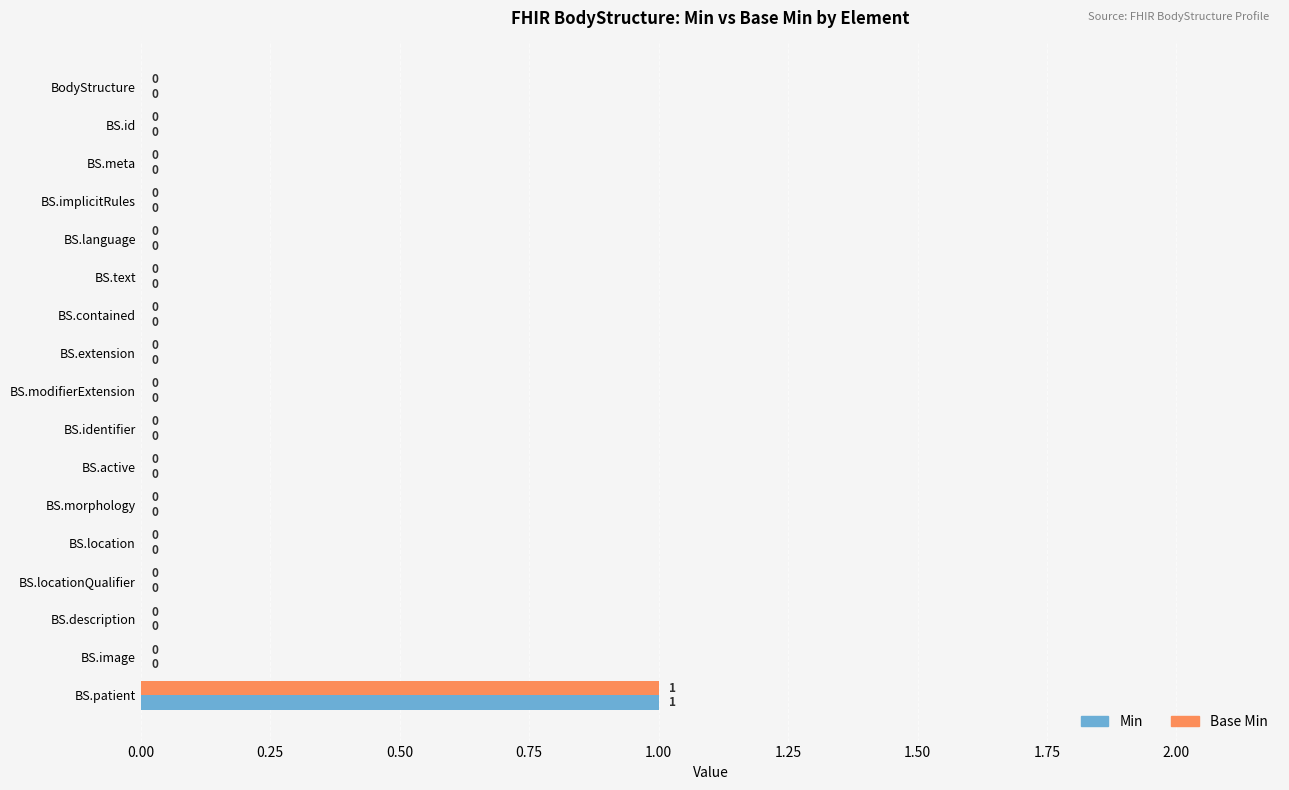

True or false: Min has a value of 0 at BS.implicitRules.

True